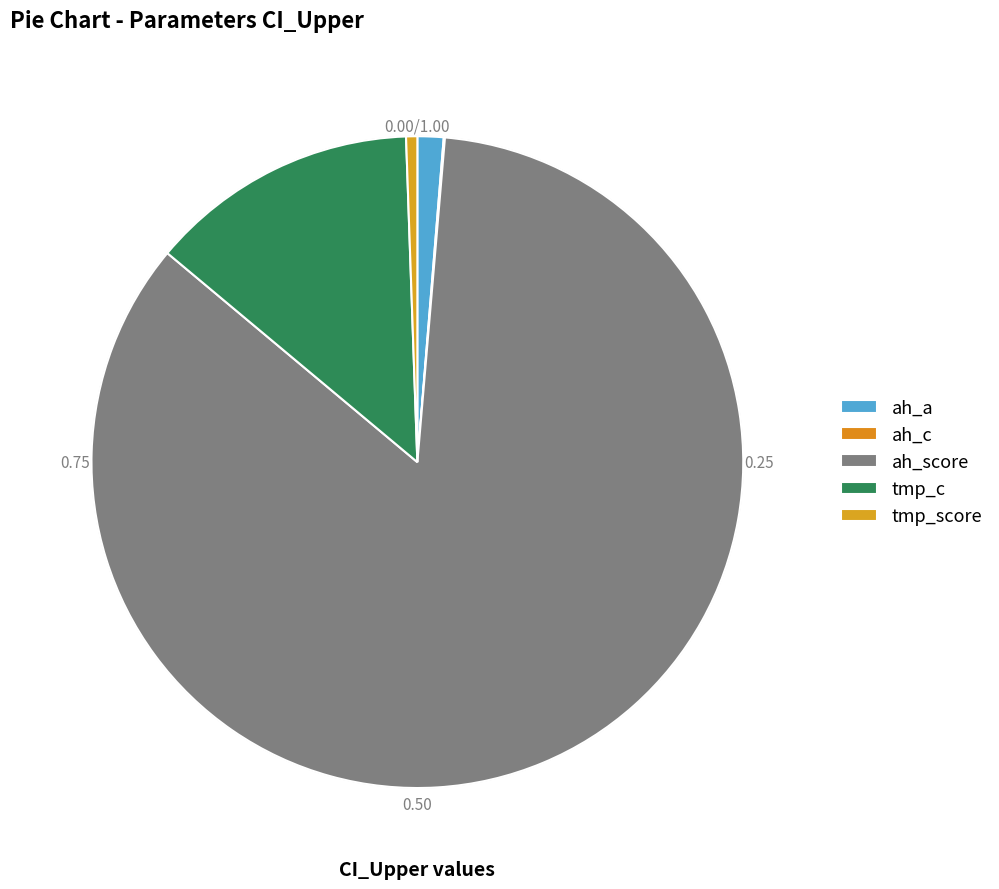

Does any single category account for the majority?

Yes